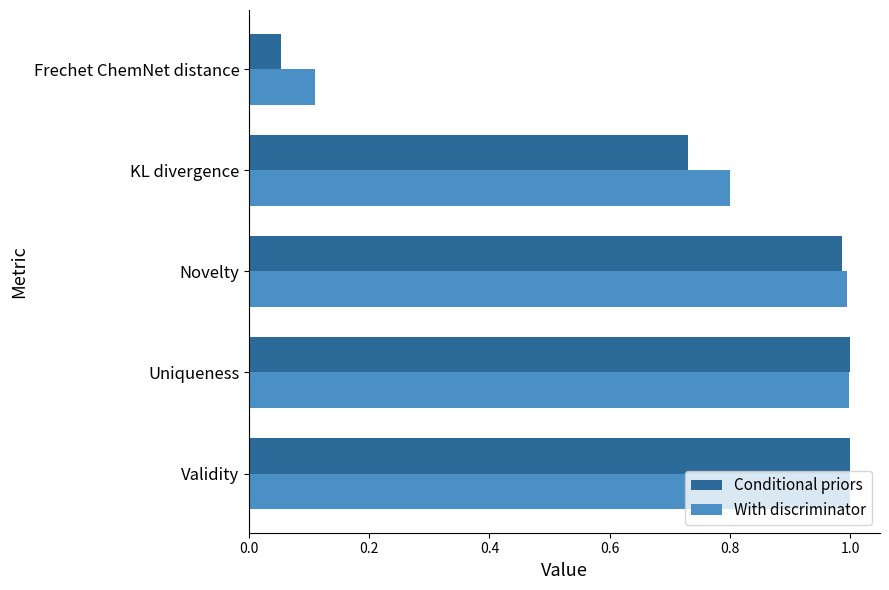

Which category has the lowest value in the With discriminator series?

Frechet ChemNet distance